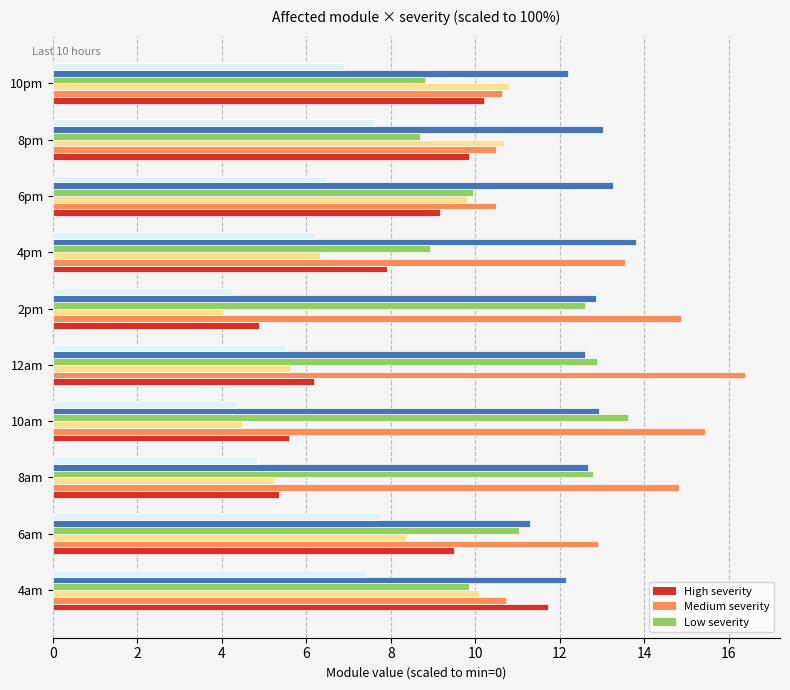

What is the spread (max minus min) of values at 6pm?

6.8